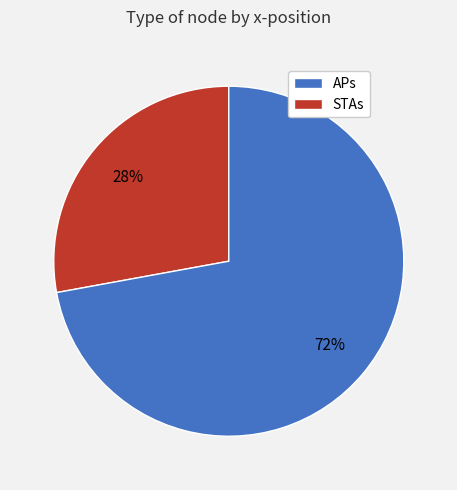

Does any single category account for the majority?

Yes